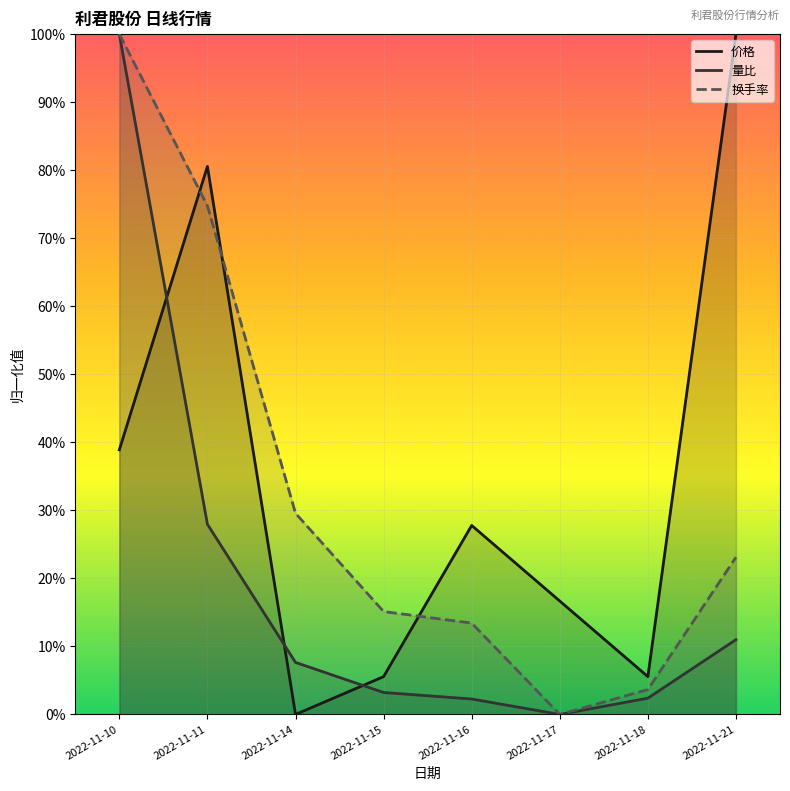

True or false: 换手率 and 价格 intersect in this chart.

True